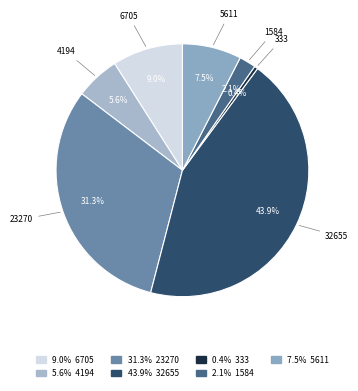

Which slice is the smallest?

333